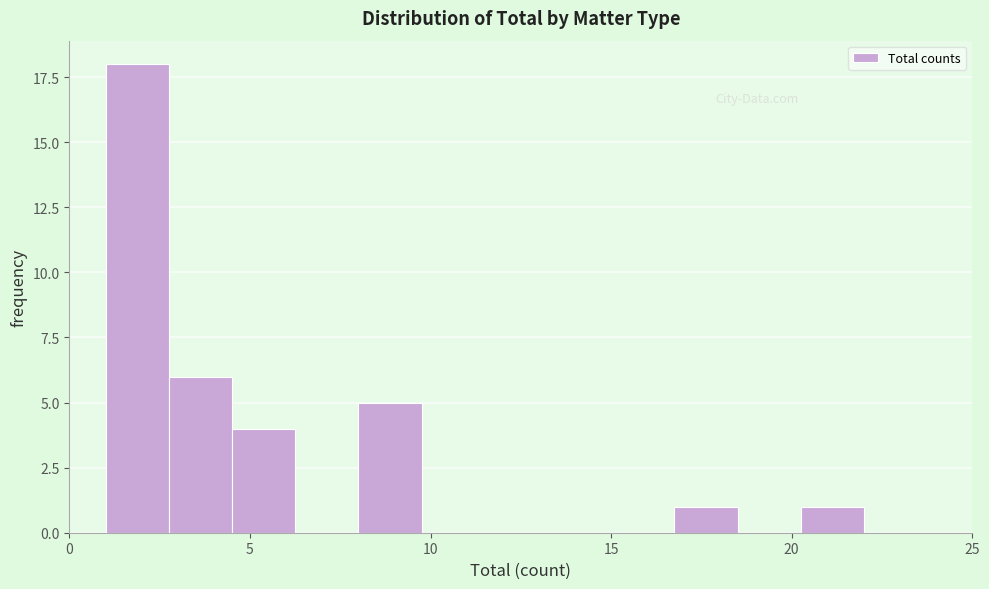

Read against the x-axis, roughly where is the centre of the tallest bar?

2.0